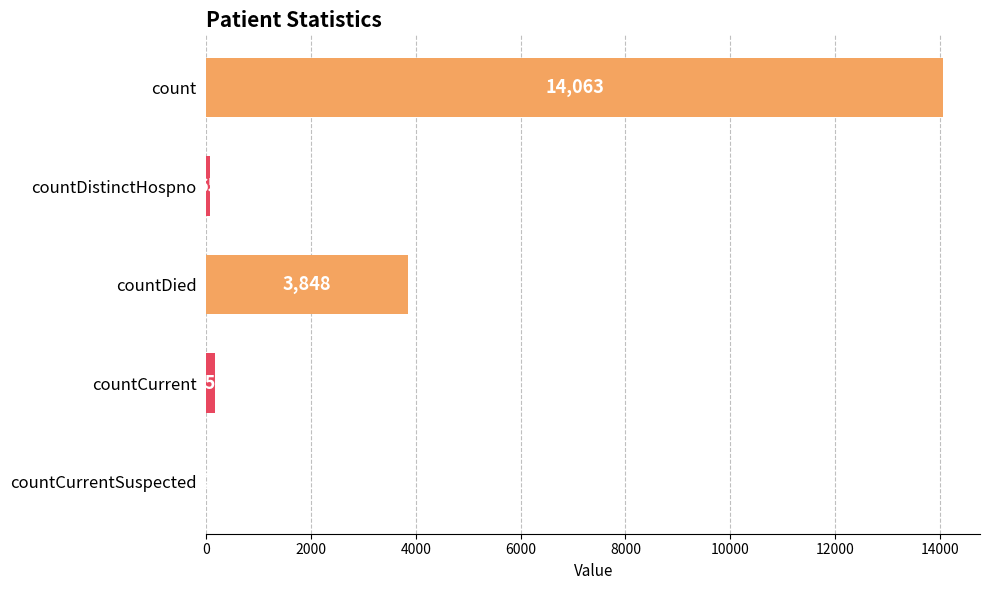

The value at count is 4126. True or false?

False